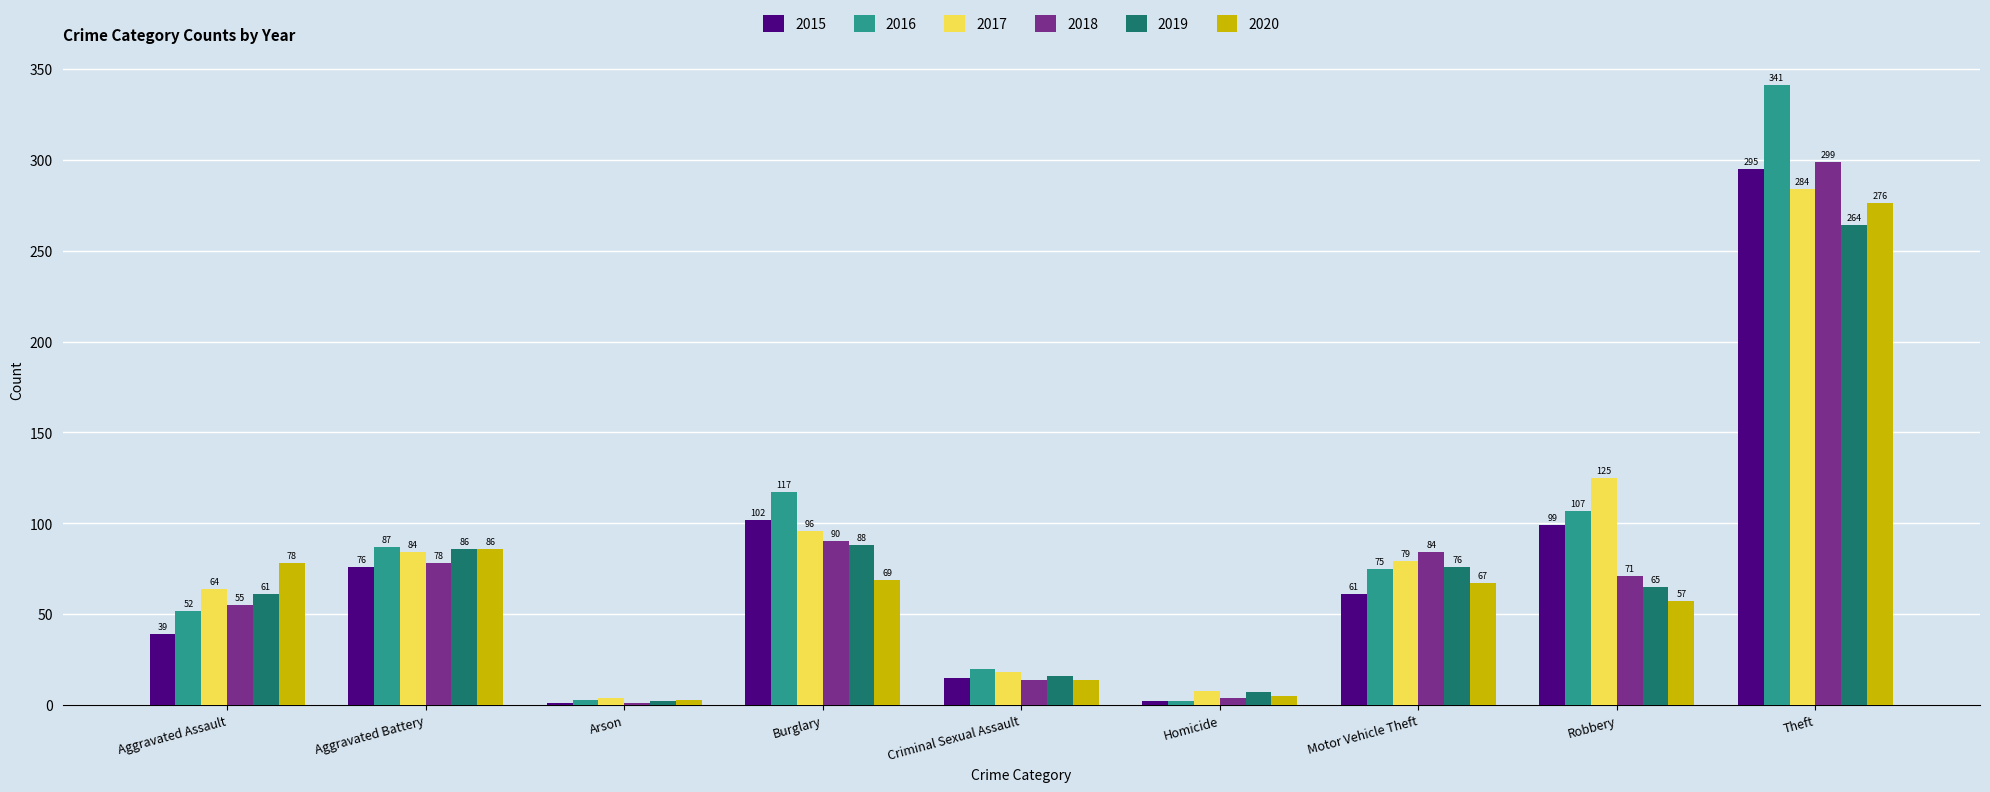

What is the spread (max minus min) of values at Aggravated Assault?

39